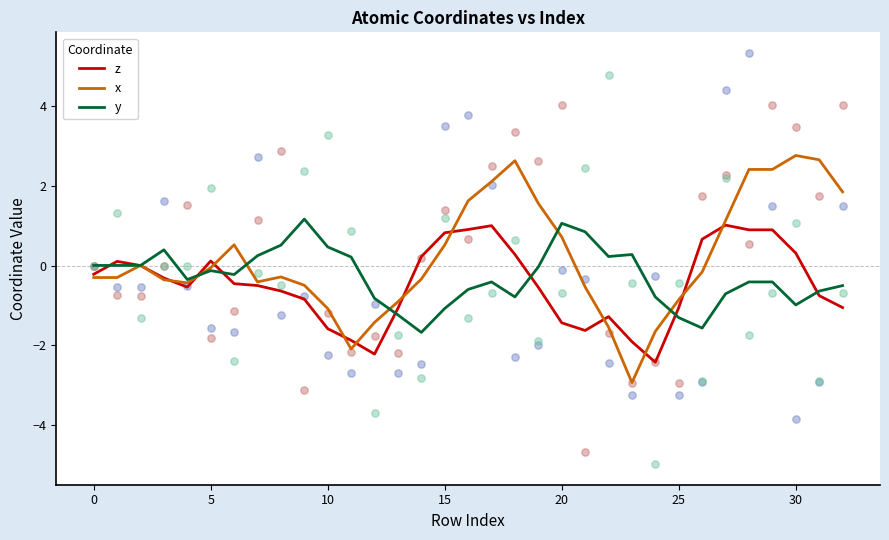

Which series contains the lowest Y value?

x